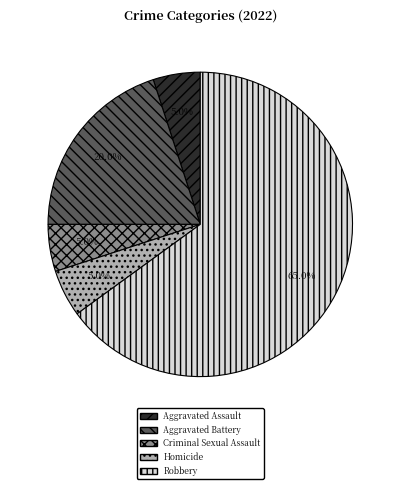

Count the number of slices in the pie.

5